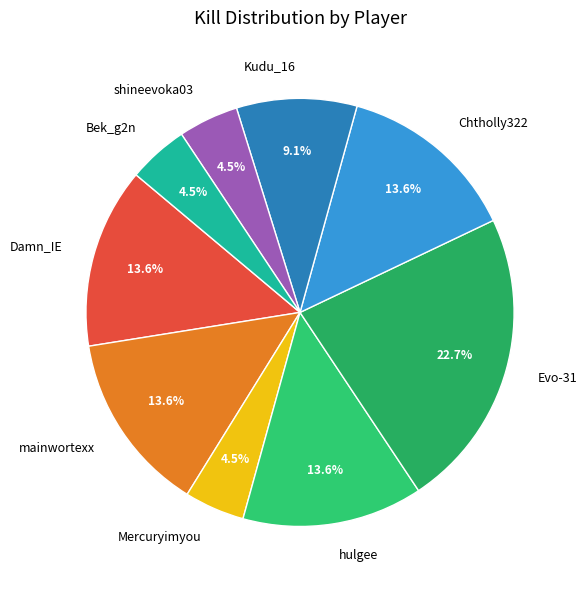

Which category has the biggest portion of the pie?

Evo-31